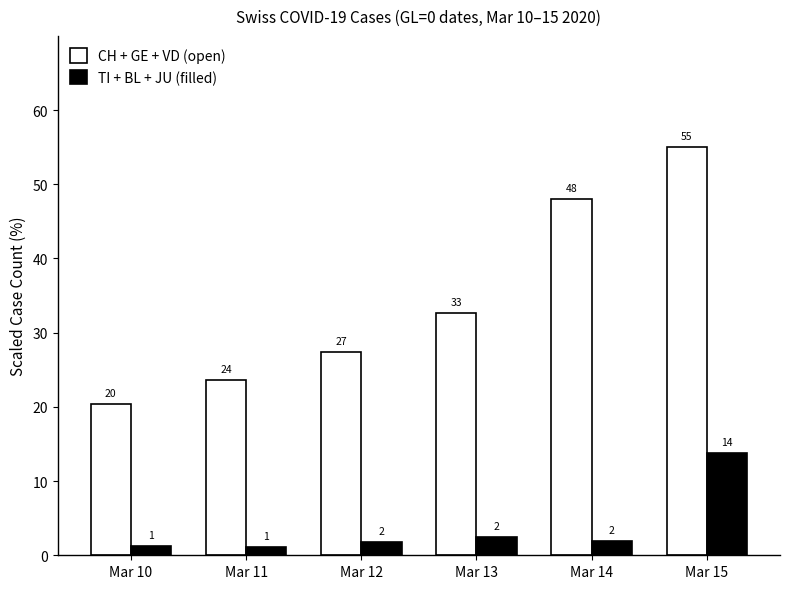

How many groups of bars are there?

6